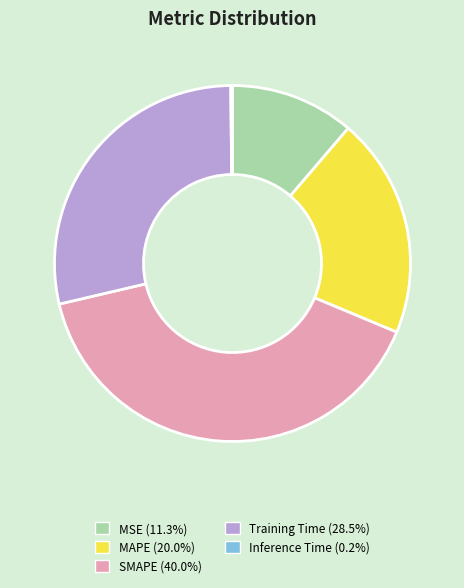

Between MSE and Training Time, which is larger?

Training Time